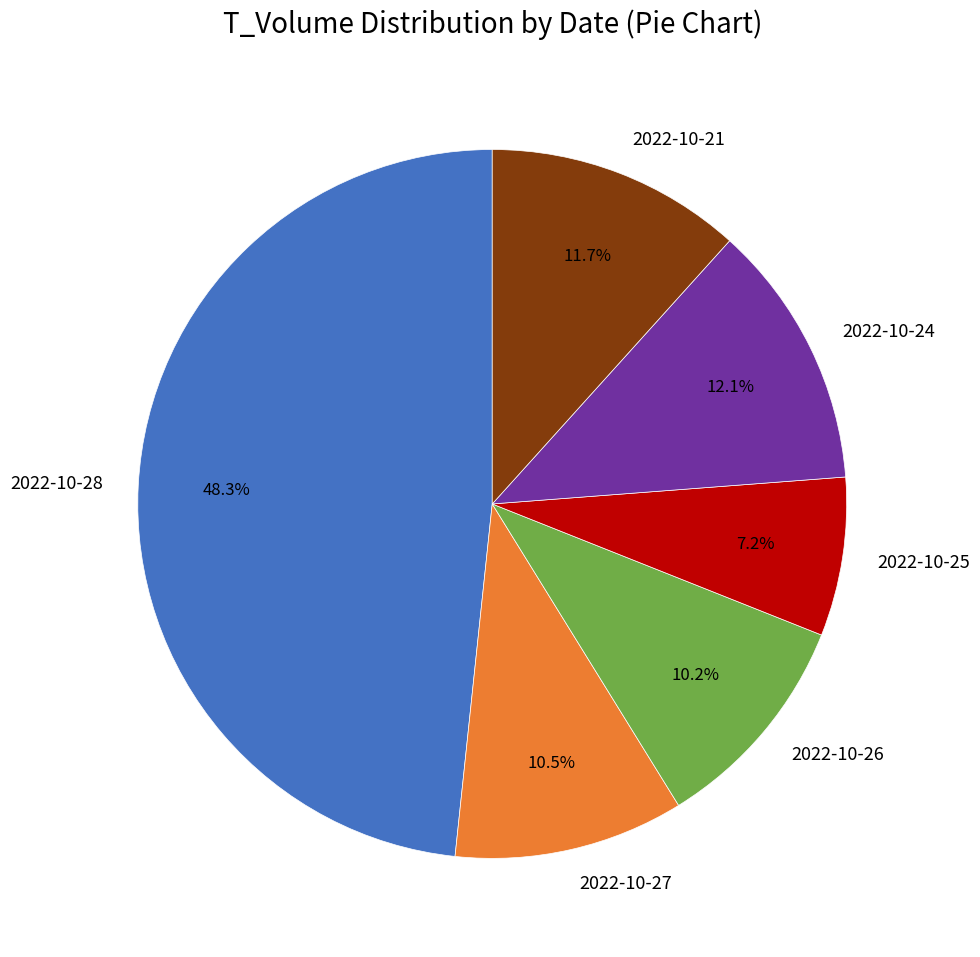

What is the ratio of the value at 2022-10-26 to the value at 2022-10-25?

1.4